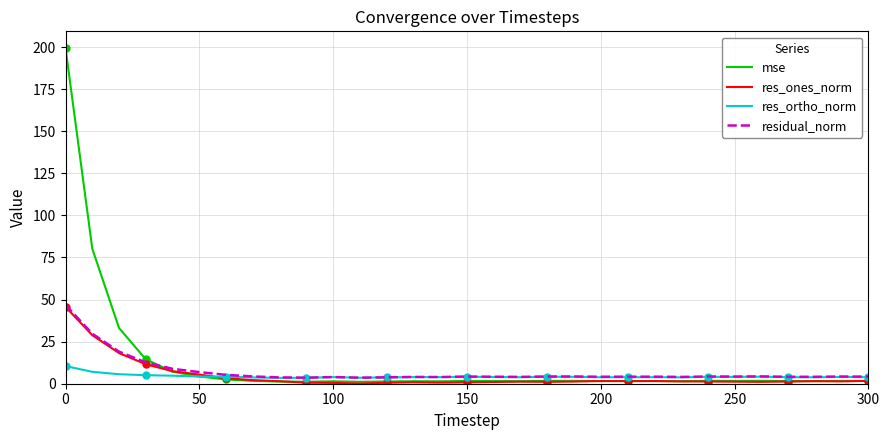

What is the highest value of the res_ones_norm series?

45.6